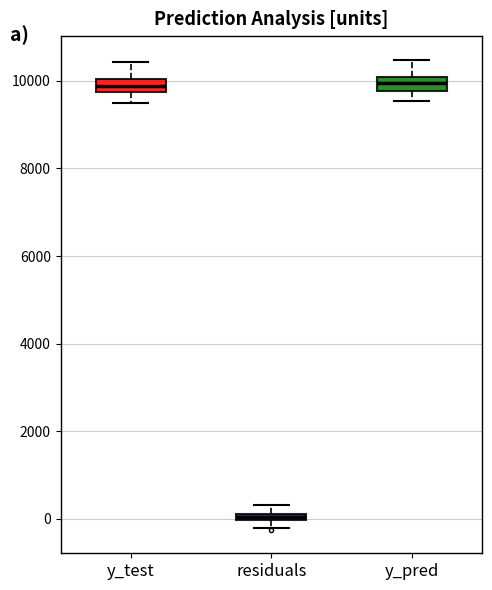

Where is the upper edge of the box for residuals on the y-axis? The values are not printed on the chart, so give them approximately, as read against the axis.

200